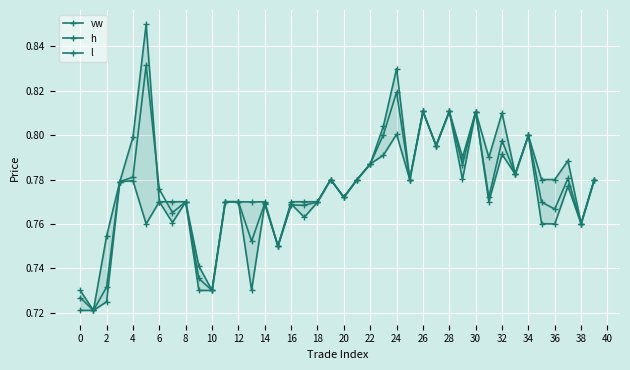

After their last crossing, which series has the higher values: vw or l?

l